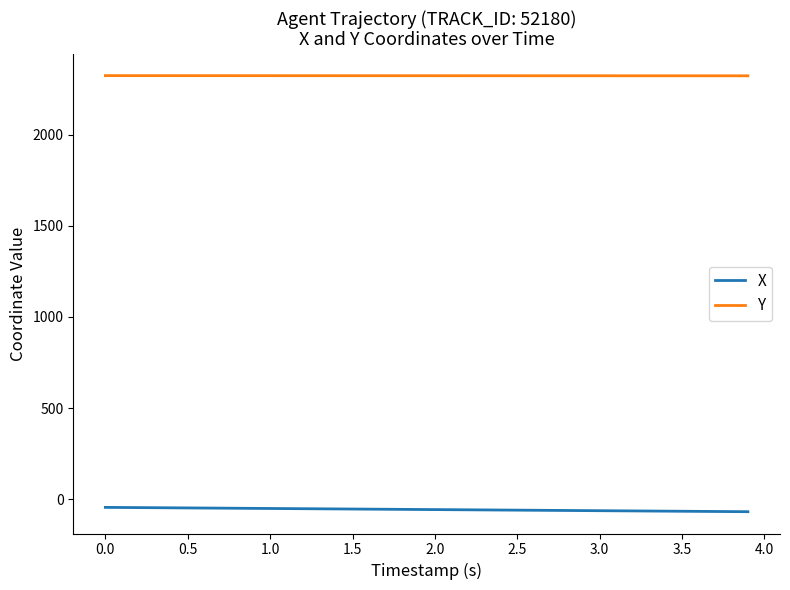

Which series has the largest total across all categories?

Y